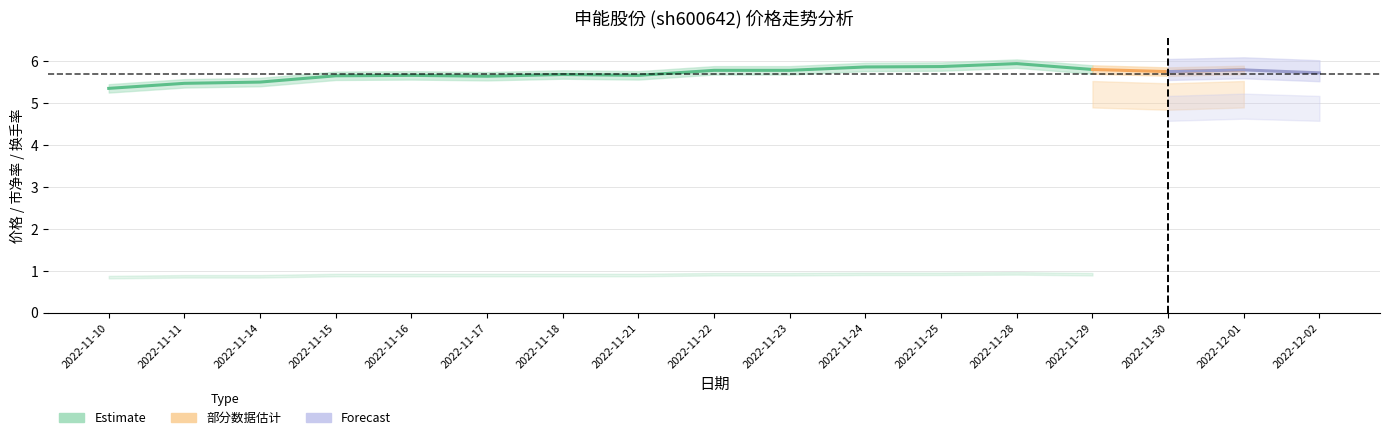

How many lines are shown in the chart?

3